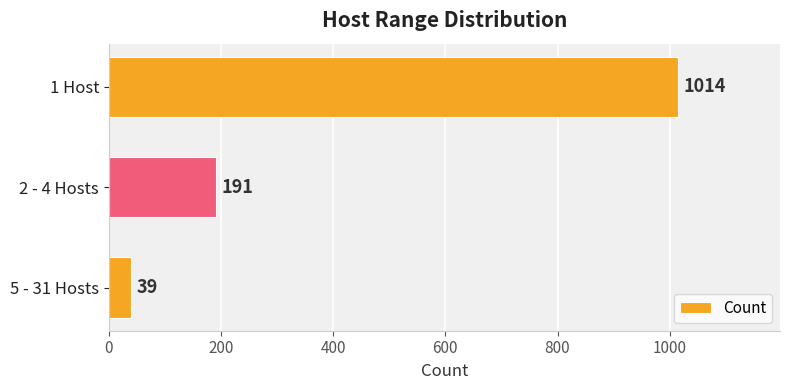

What is the ratio of the value at 2 - 4 Hosts to the value at 5 - 31 Hosts?

4.9